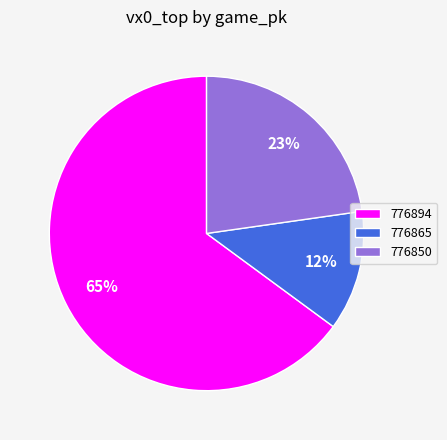

Is the sum of 776850 and 776865 greater than half?

No